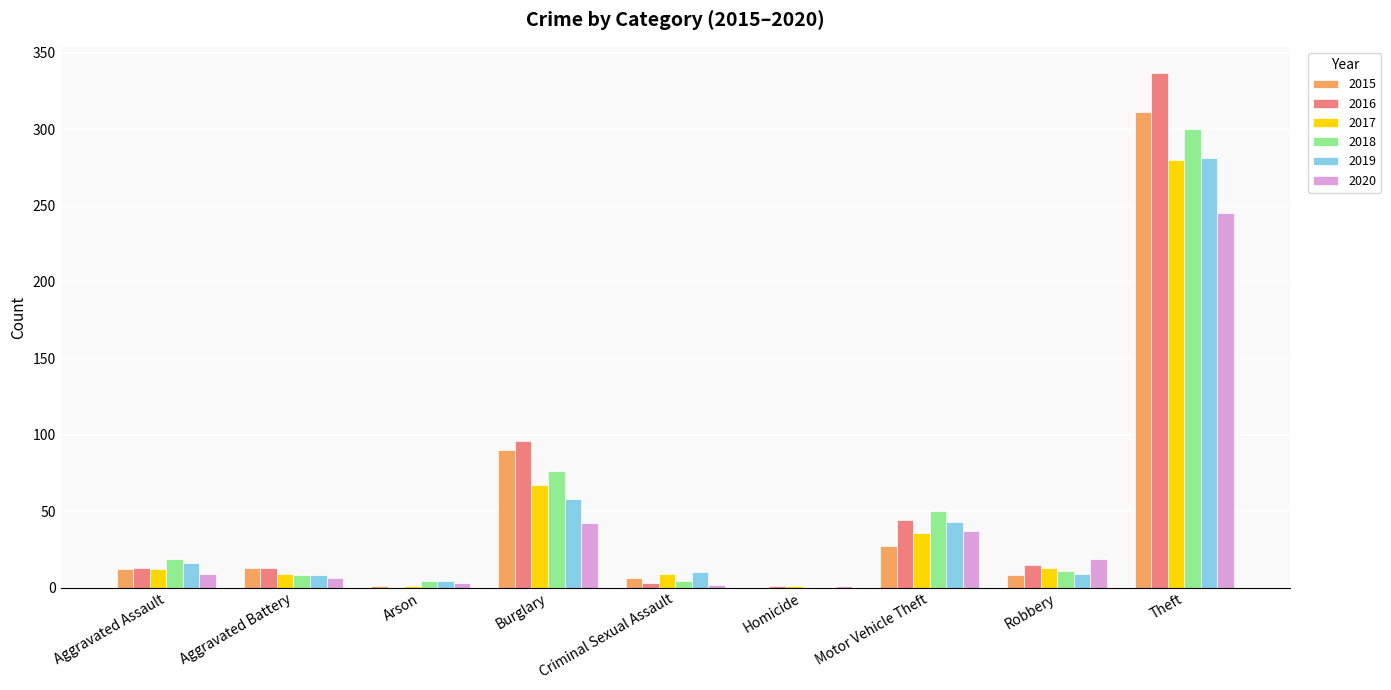

What is the sum of the 2015 values at Robbery and Aggravated Assault?

20